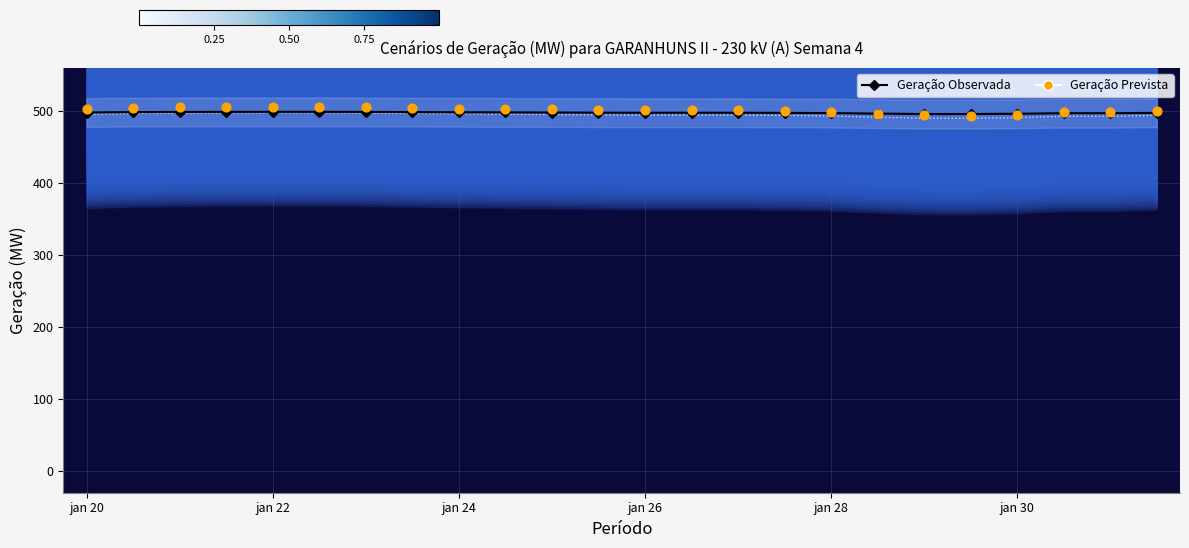

Which series reaches the minimum Y coordinate?

Geração Prevista